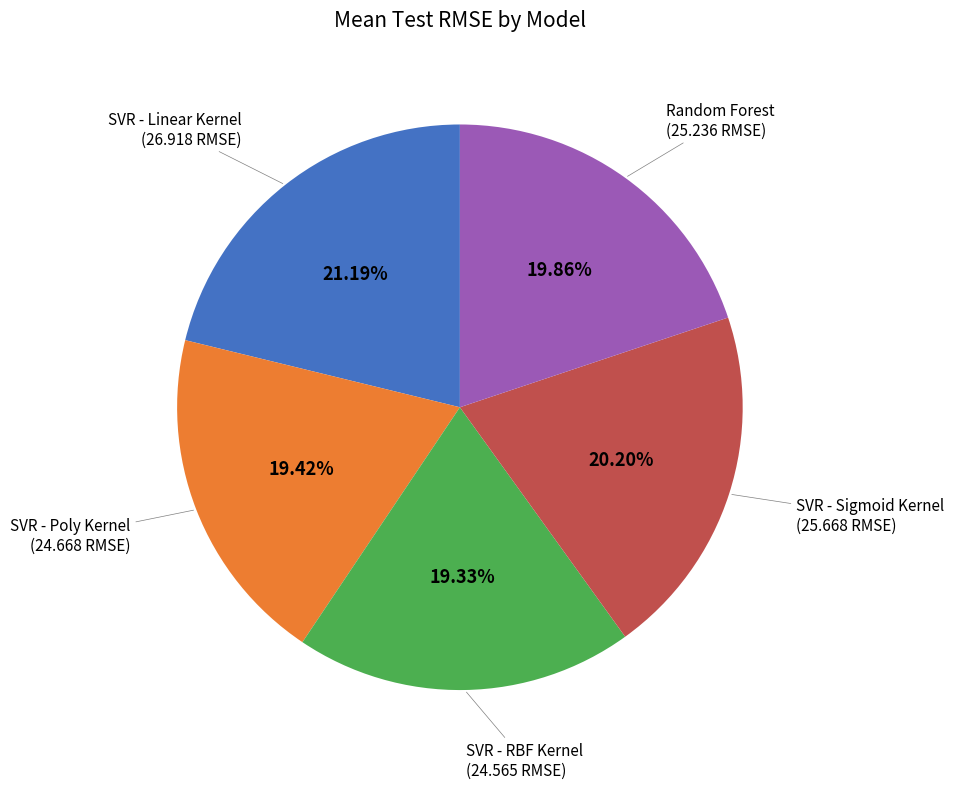

Is there any slice that represents more than half of the pie?

No